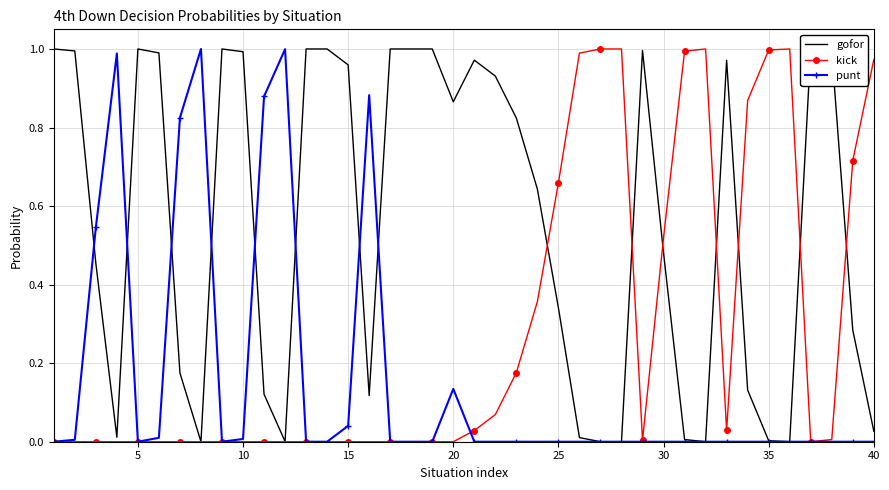

After their last crossing, which series has the higher values: kick or gofor?

kick